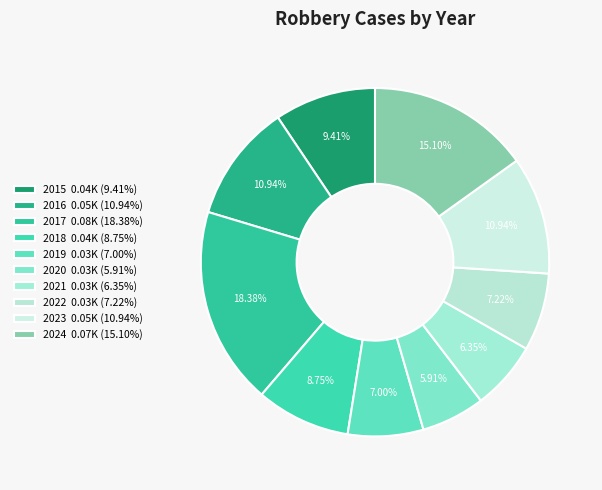

To the nearest percent, what portion does 2018 represent?

9%